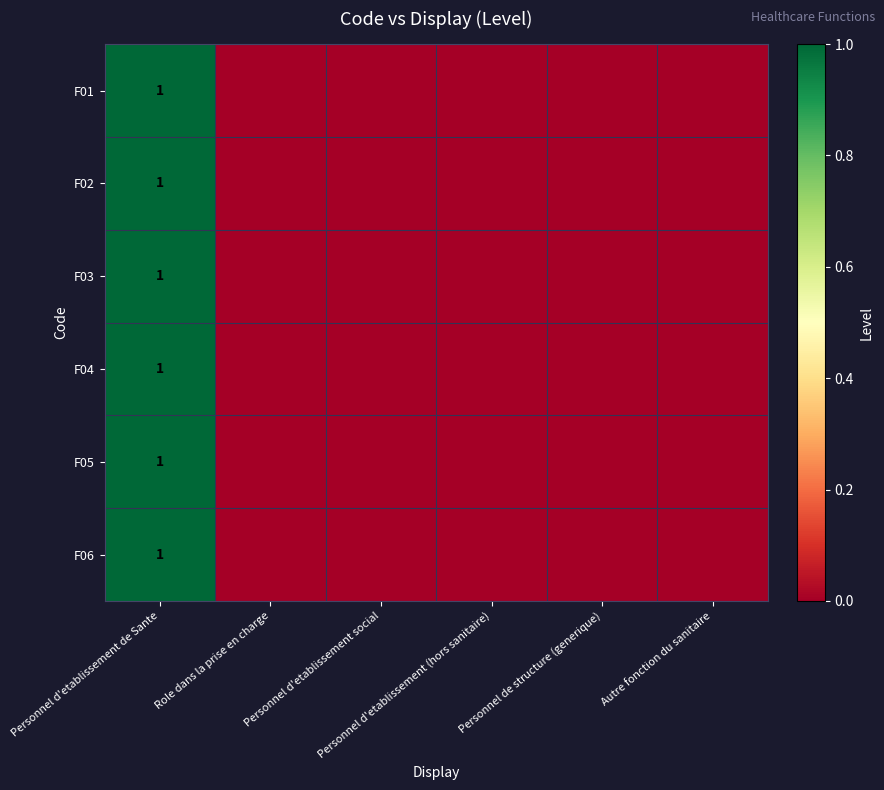

What is the maximum value for F06?

1